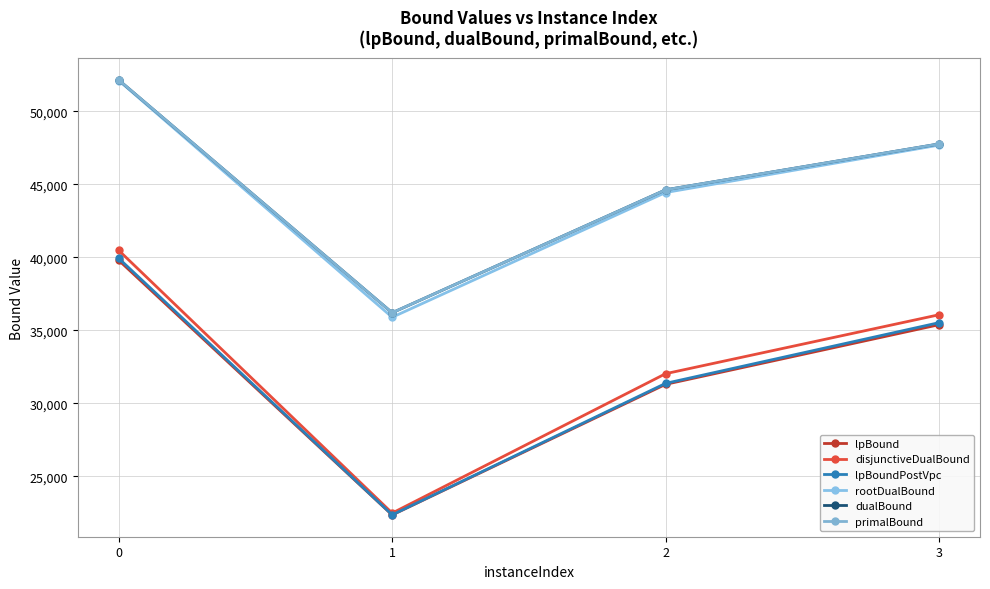

Between 2 and 3, which is larger?

3